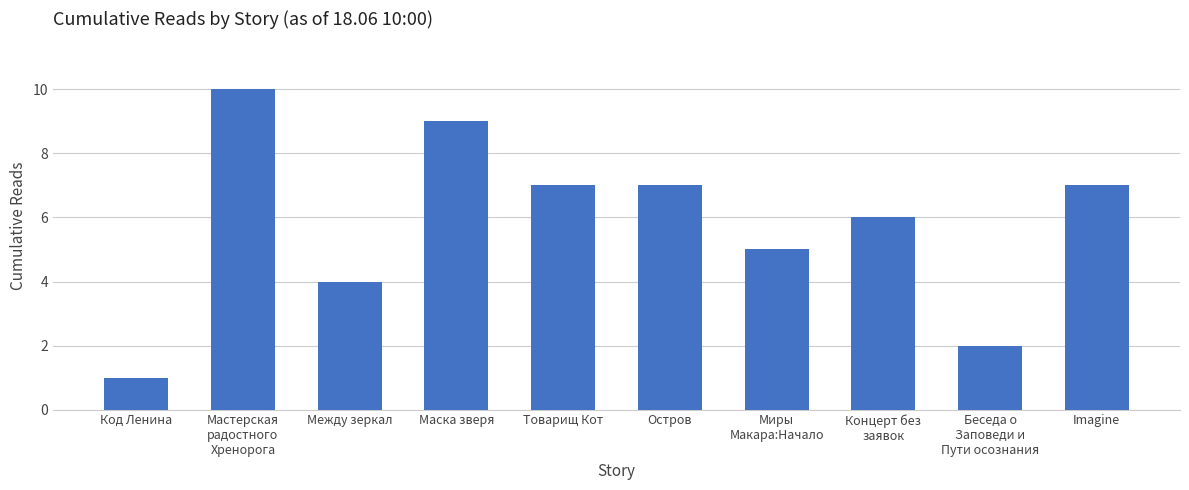

Count the number of data series in this chart.

1